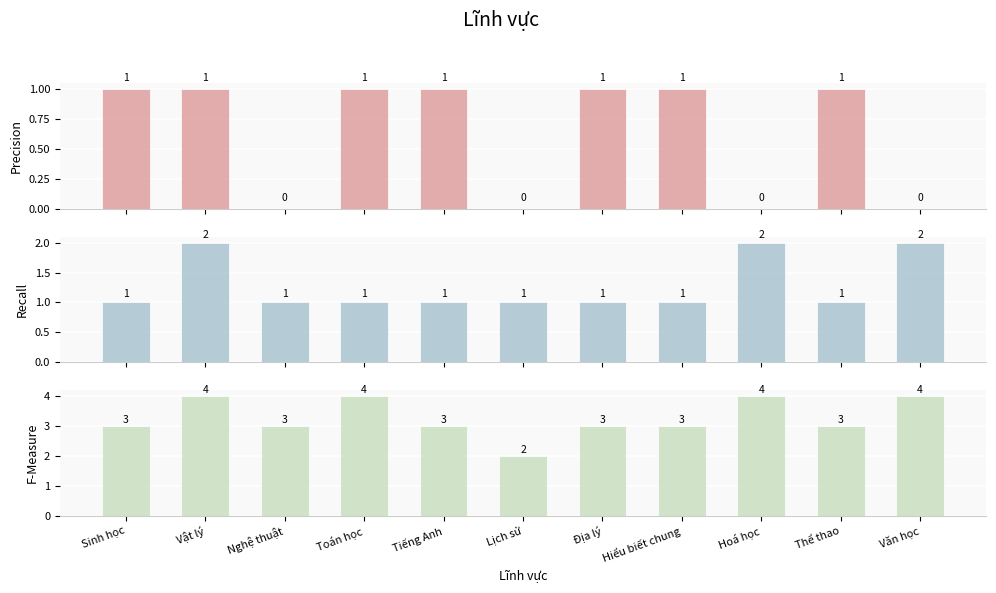

At which label does F-Measure first exceed 3?

Vật lý